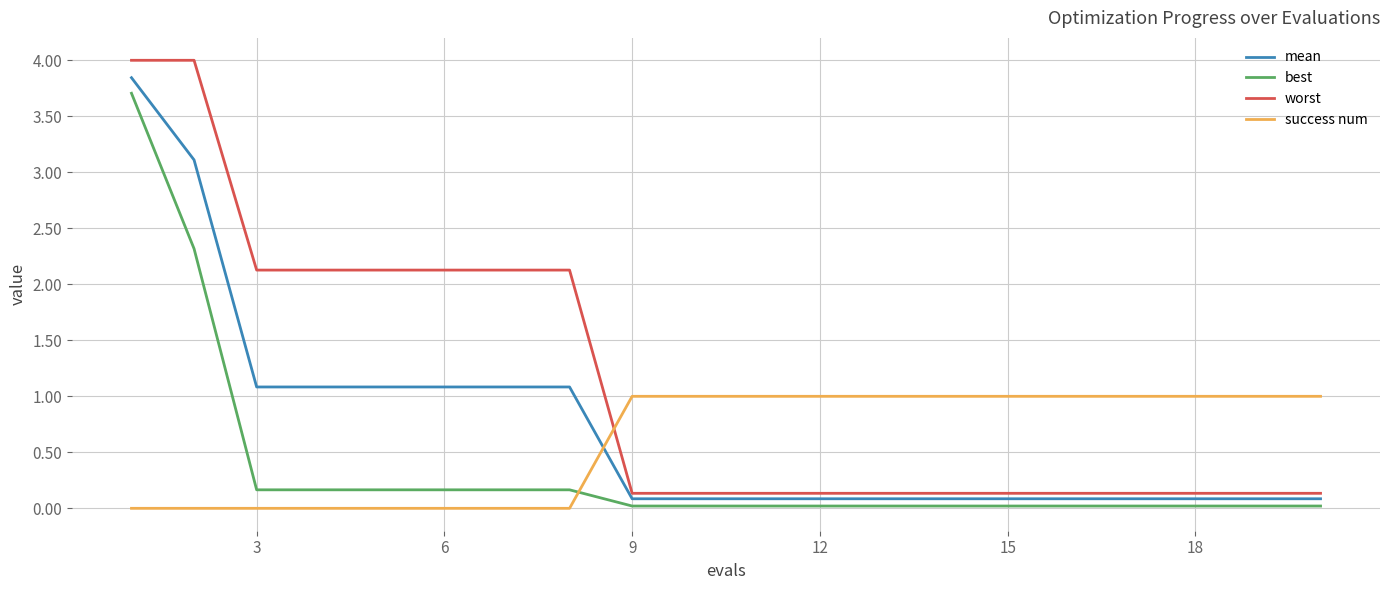

Which series has the largest range (max minus min)?

worst